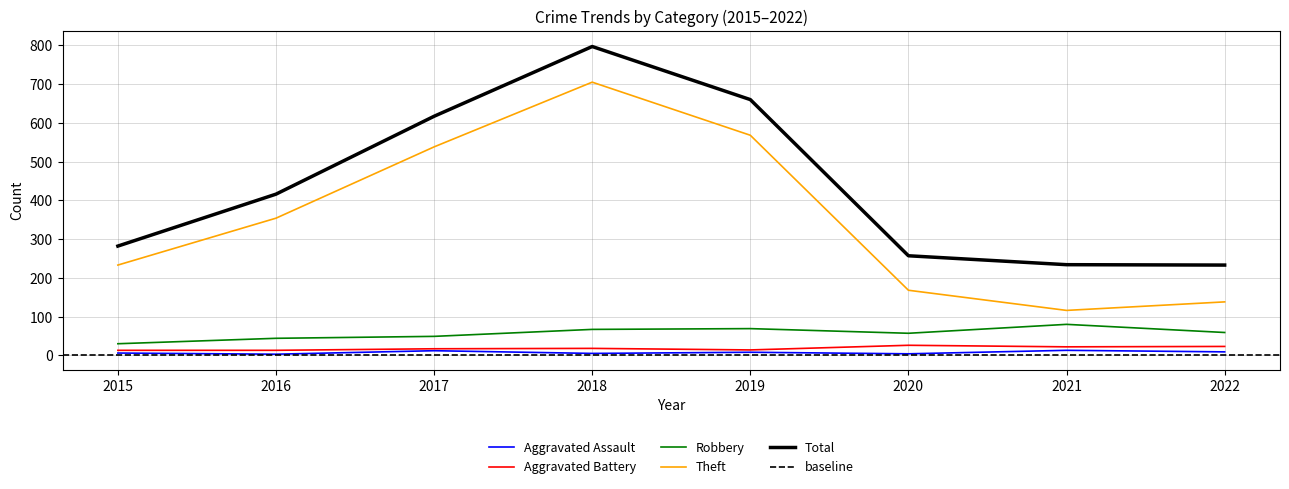

The value of Total at 2020 is 257. True or false?

True